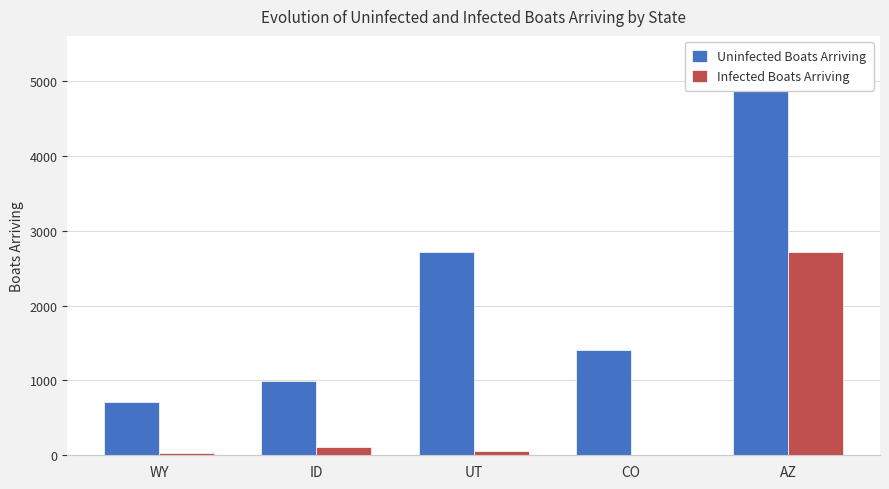

The Infected Boats Arriving series shows 2712.0 at AZ. True or false?

True